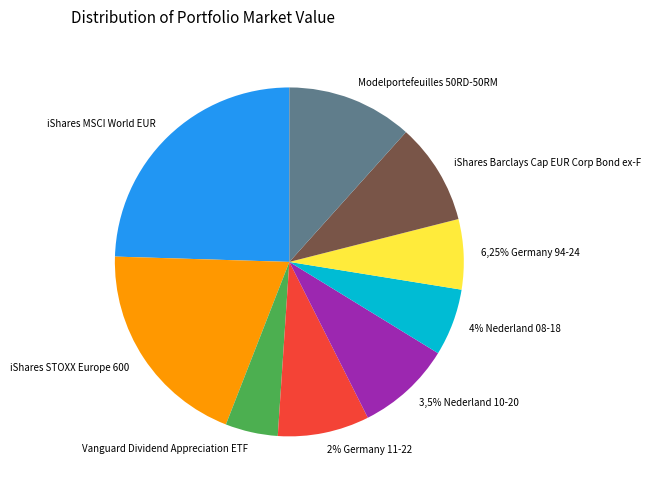

How many slices are in this pie chart?

9